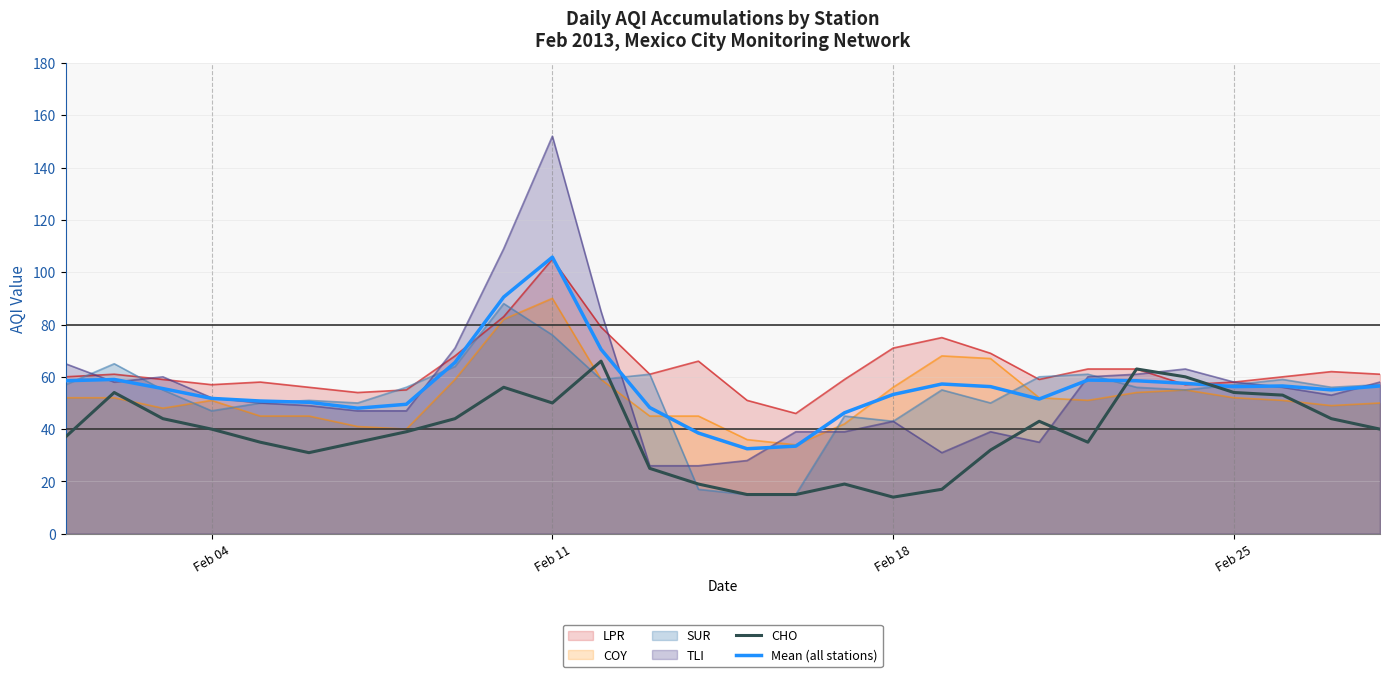

Does the chart have visible grid lines?

Yes